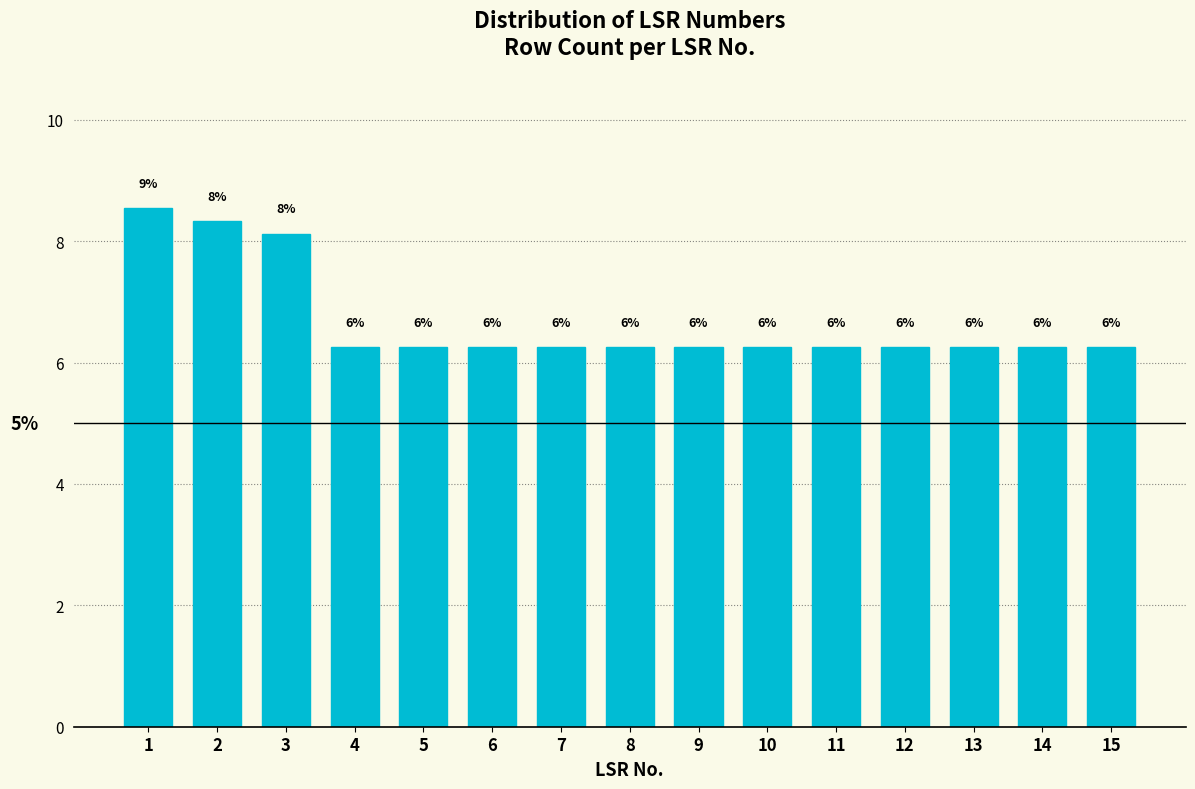

Are the bars horizontal?

No